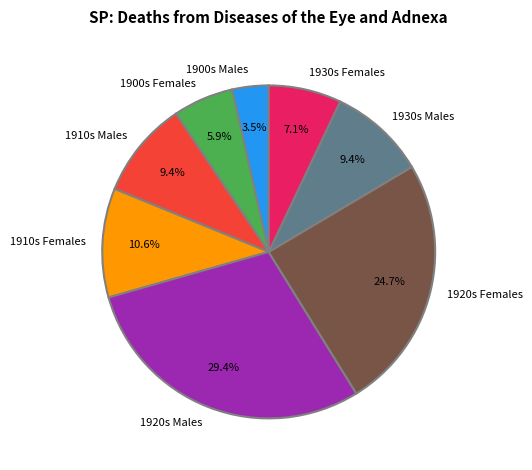

To the nearest percent, what is the difference between the largest and smallest slice percentages?

26%